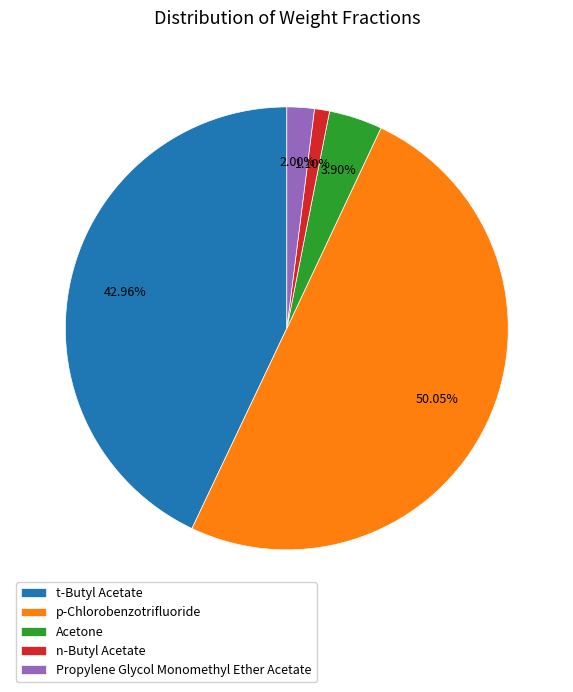

True or false: Acetone accounts for 15% of the total.

False